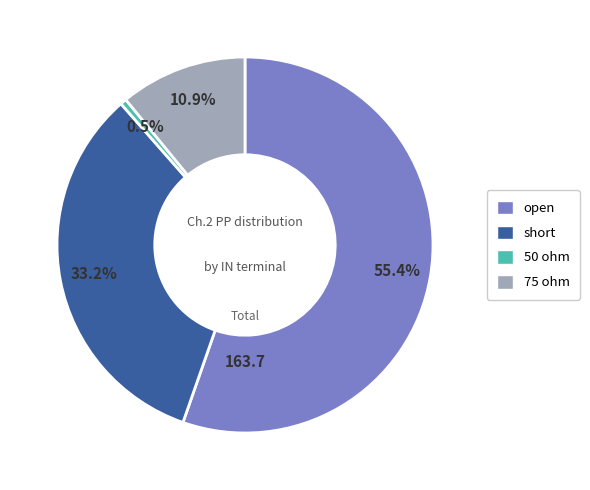

To the nearest percent, what is the difference between the largest and smallest slice percentages?

55%